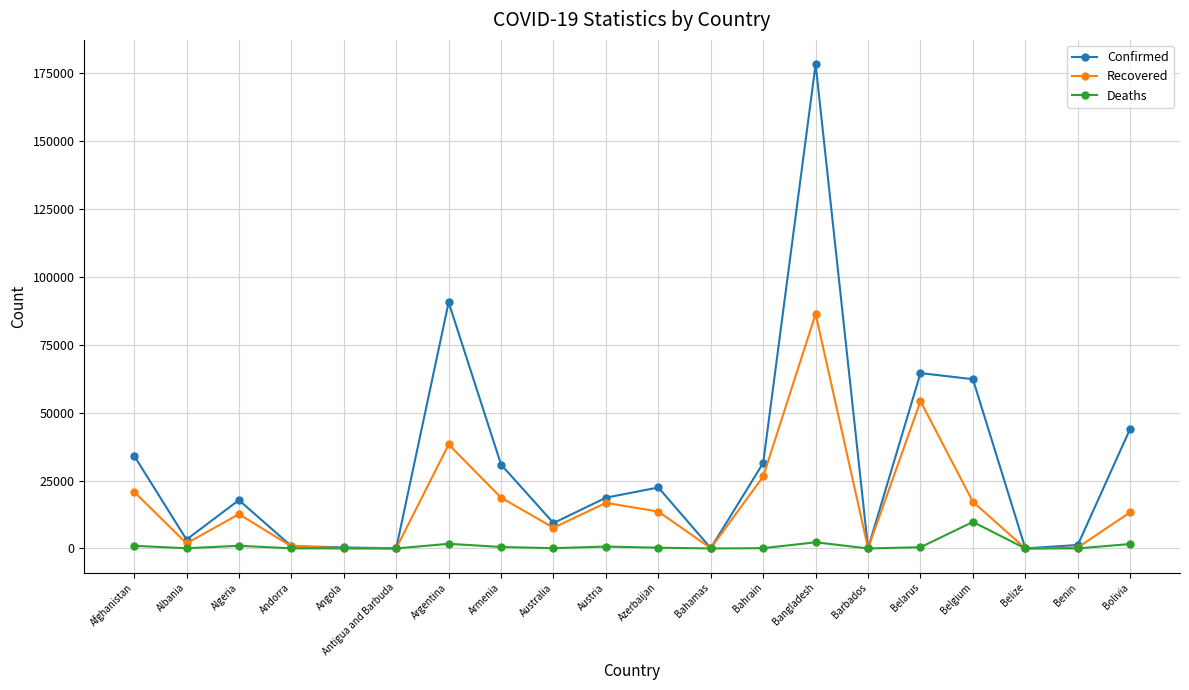

Which category has the highest value across all series?

Bangladesh